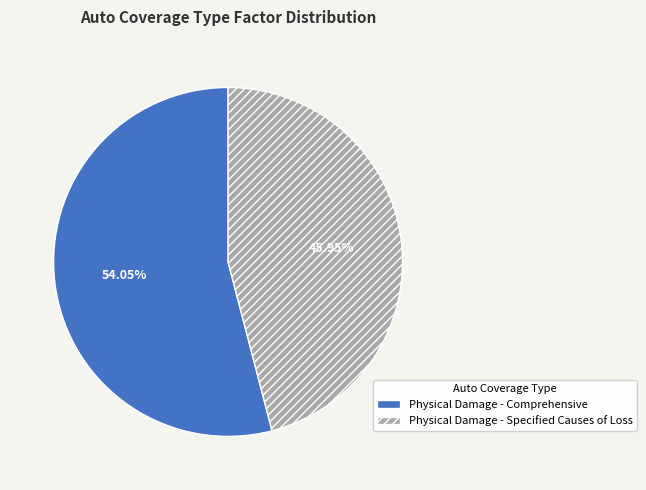

To the nearest percent, what portion does Physical Damage - Comprehensive represent?

54%